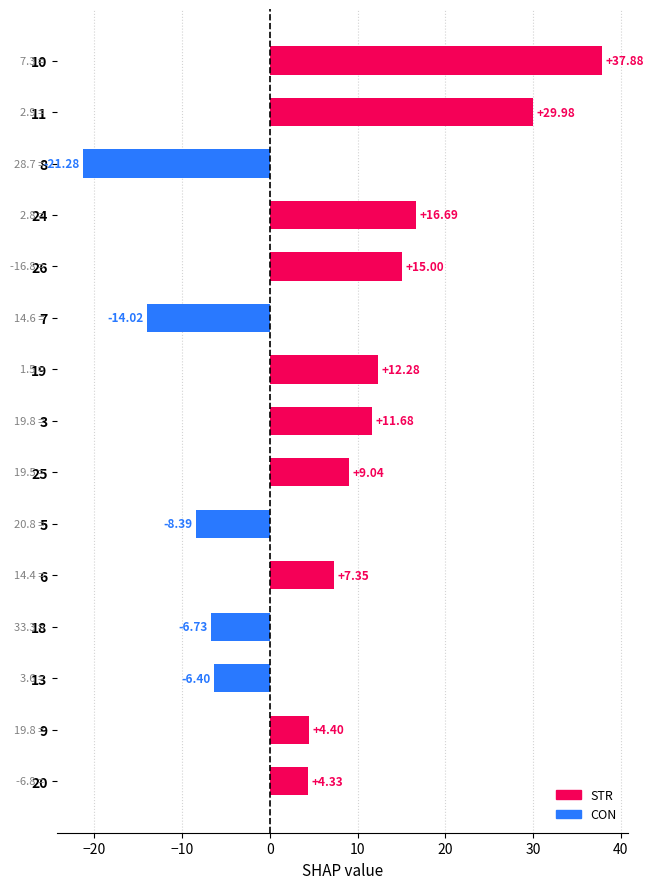

List the labels in order of value, smallest first.

8, 7, 5, 18, 13, 20, 9, 6, 25, 3, 19, 26, 24, 11, 10